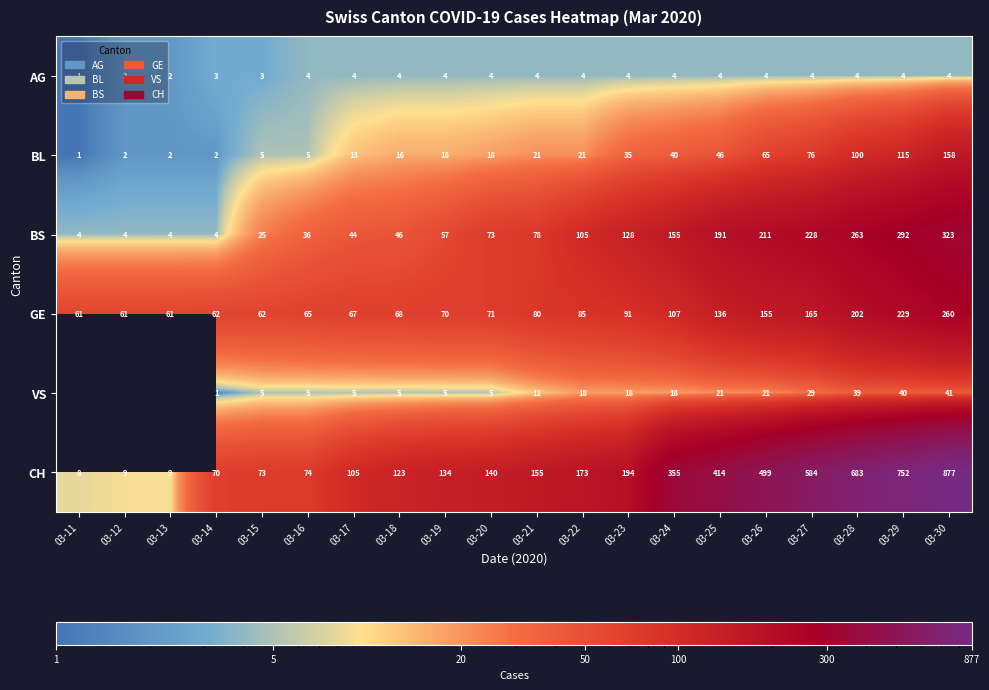

What is the difference between the highest and lowest values at 03-17?

101